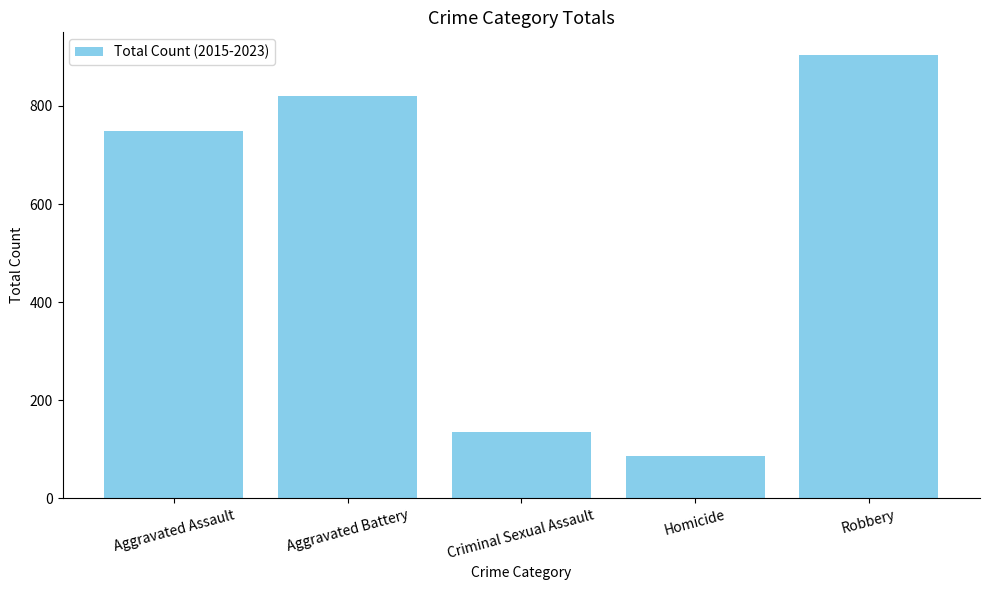

What is the ratio of the value at Robbery to the value at Homicide?

10.5